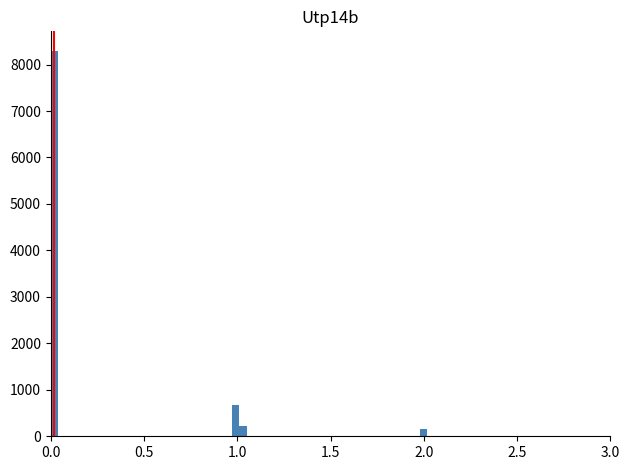

Around what value on the x-axis is the tallest bar? Give the approximate position of its centre, as read against the axis.

0.00